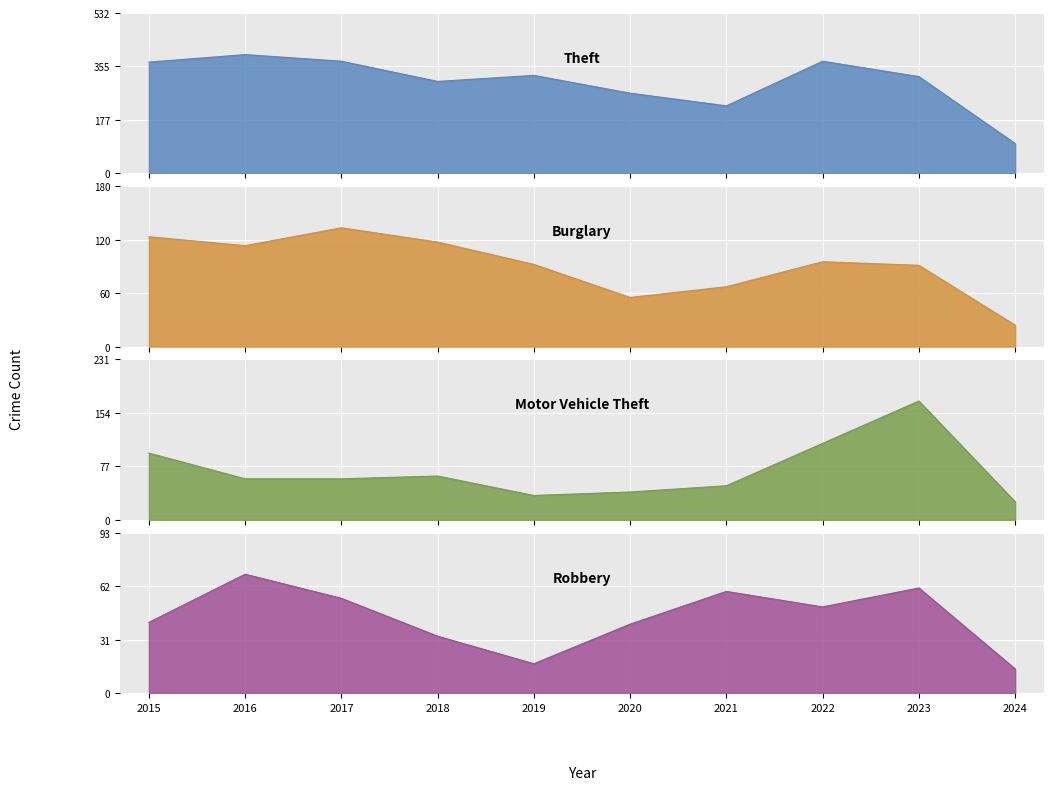

At which label is Motor Vehicle Theft closest to 98?

2015